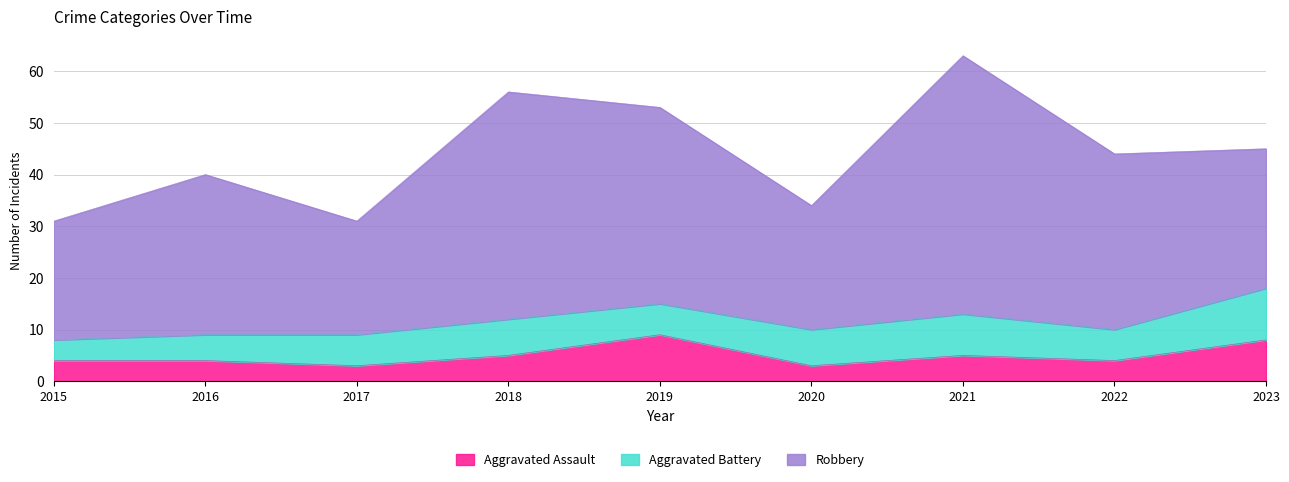

Count the Aggravated Assault values in the range 4 to 5.

5